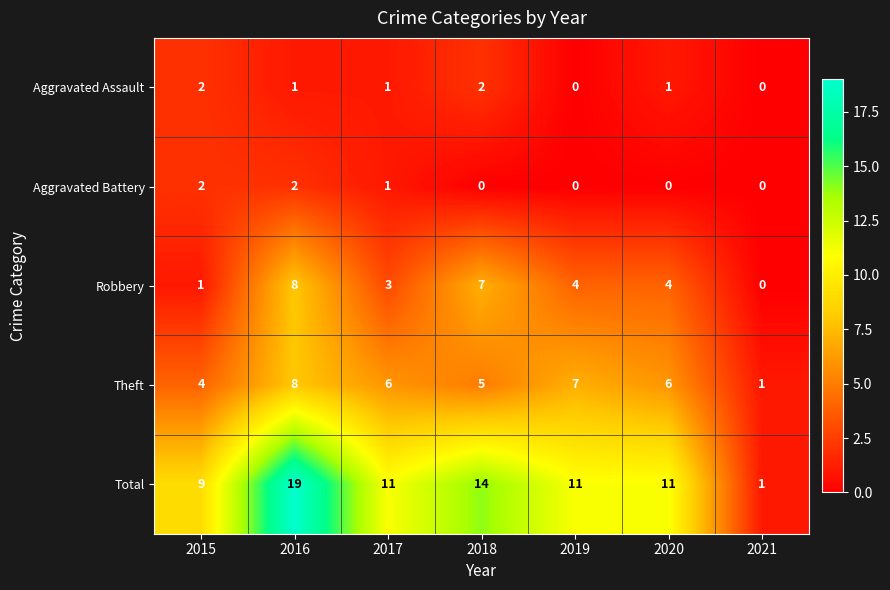

At which label is Theft closest to 4?

2015